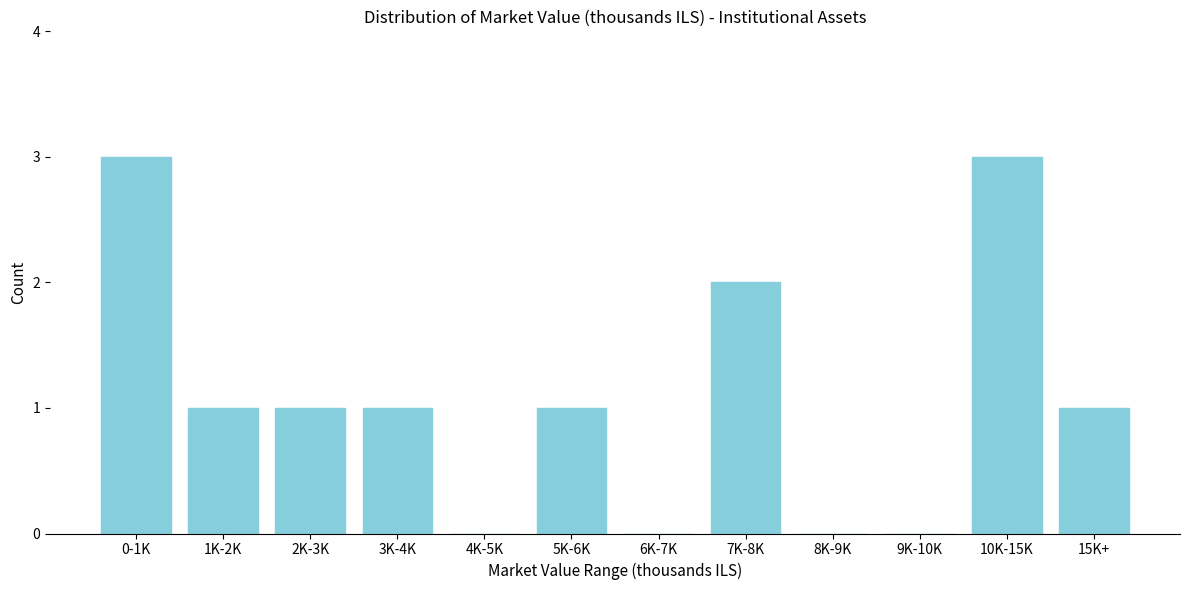

Reading left to right, extract all data points from this chart.

0-1K=3	1K-2K=1	2K-3K=1	3K-4K=1	4K-5K=0	5K-6K=1	6K-7K=0	7K-8K=2	8K-9K=0	9K-10K=0	10K-15K=3	15K+=1